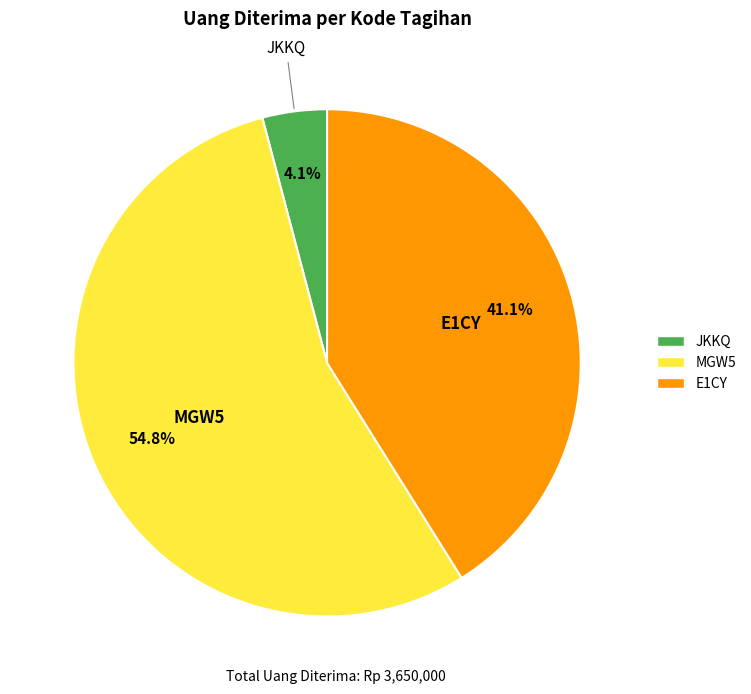

Count the number of slices in the pie.

3